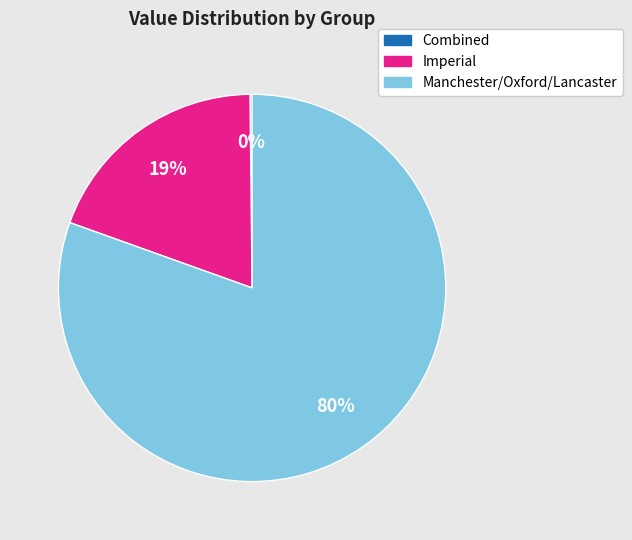

To the nearest percent, what percentage of the pie is Imperial?

19%